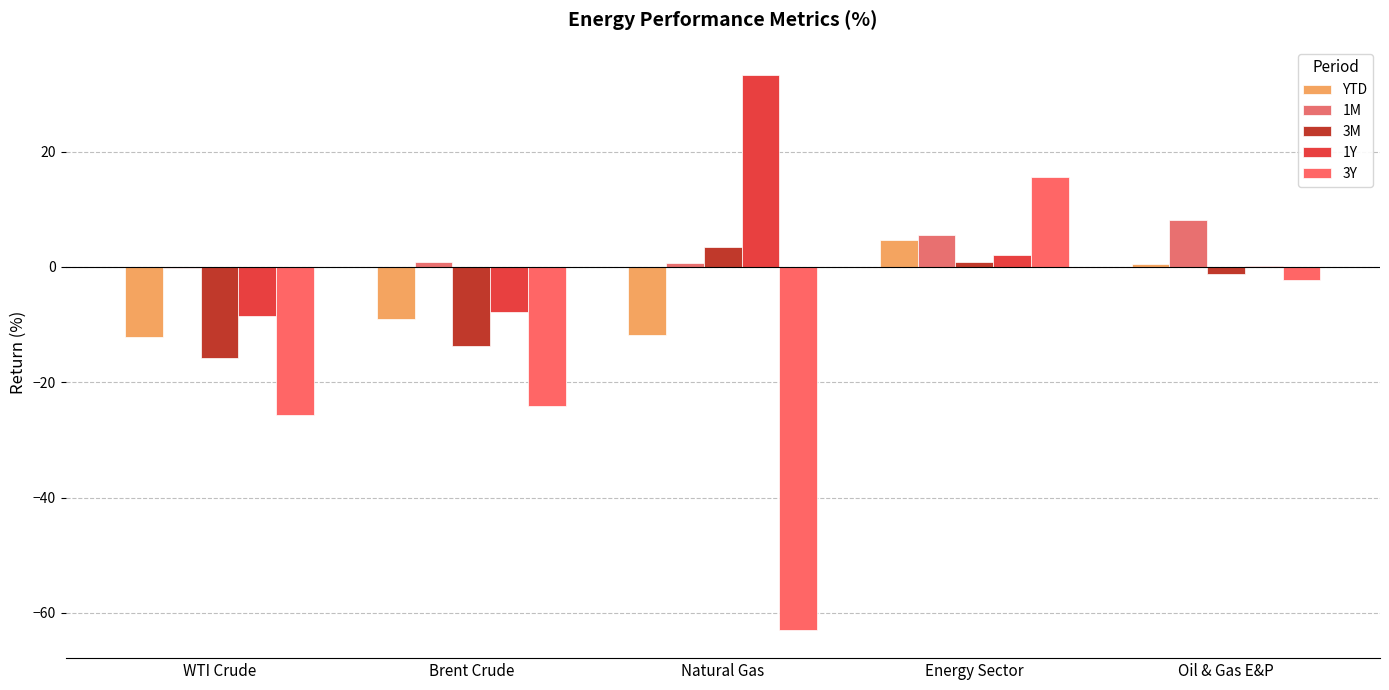

What is the sum of the 1M values at WTI Crude and Oil & Gas E&P?

7.9